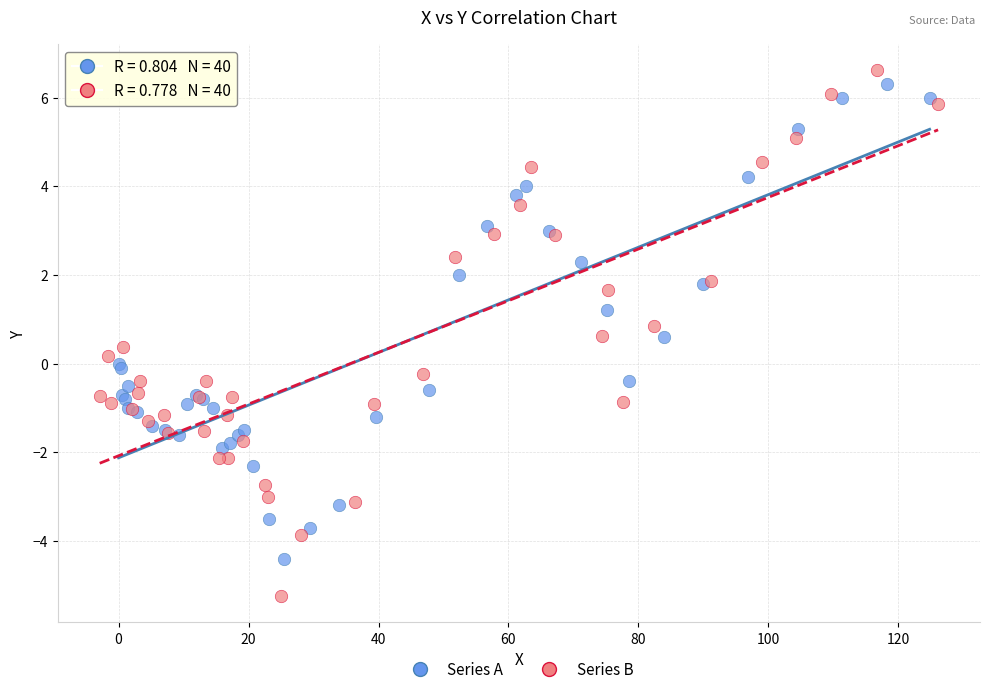

Which series has the largest Y range (max minus min)?

Series B